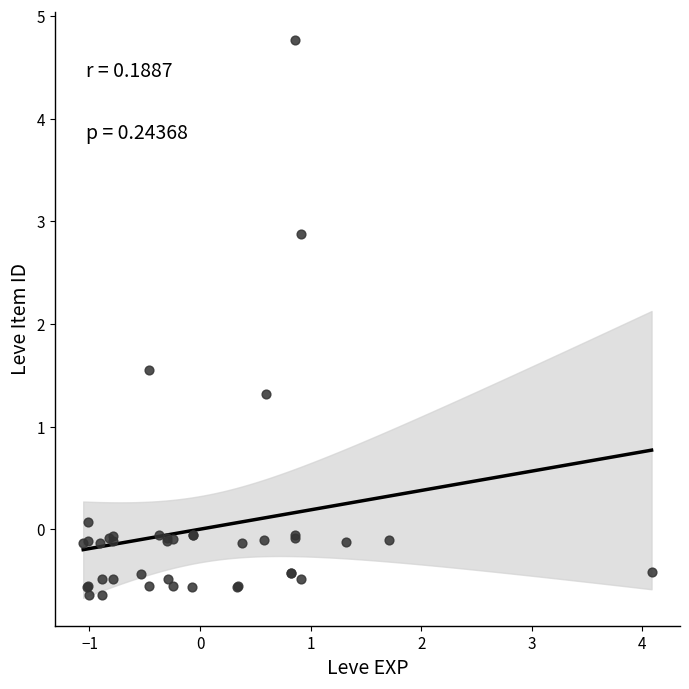

What Y value in the scatter plot is closest to 2?

1.5